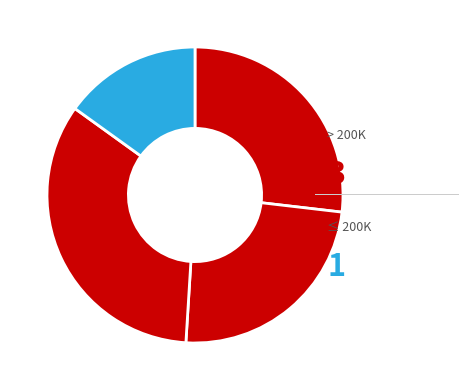

Count the number of slices in the pie.

4